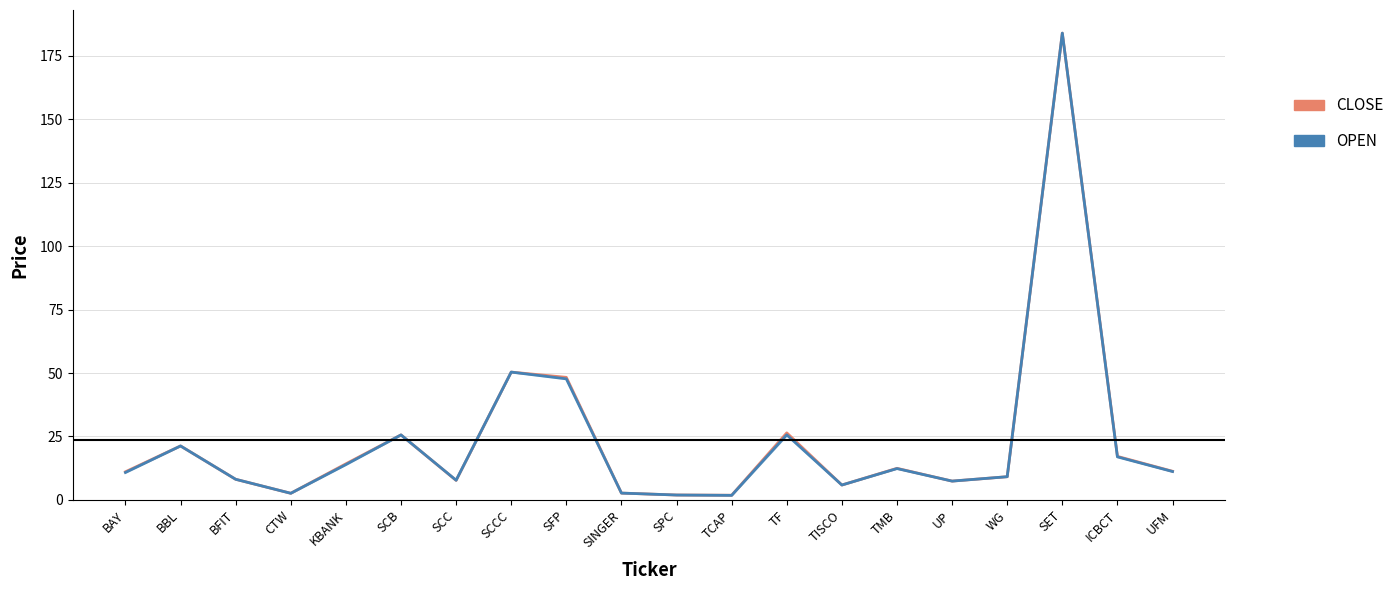

True or false: CLOSE and OPEN intersect in this chart.

False